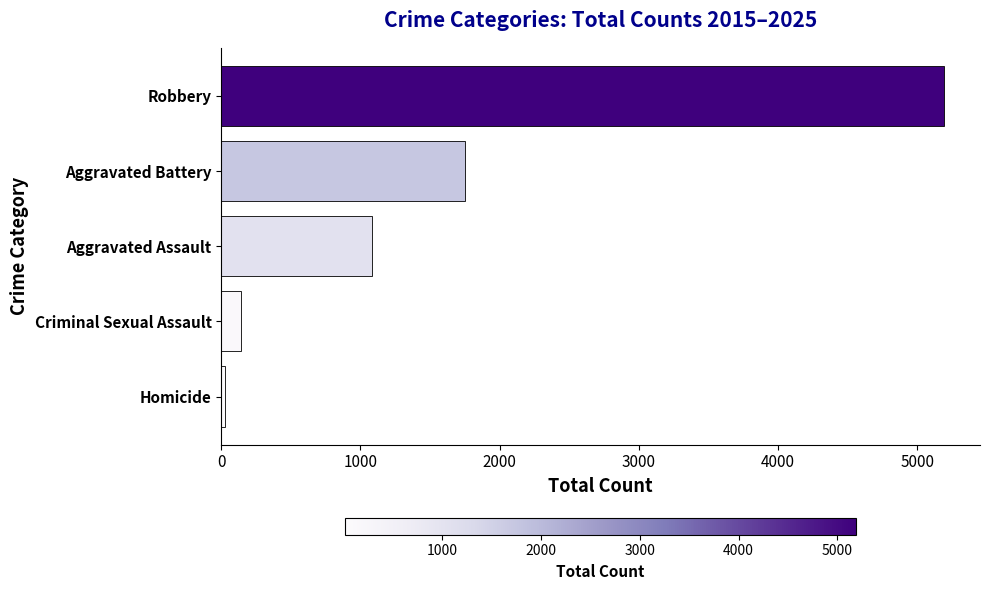

What is the average value?

1639